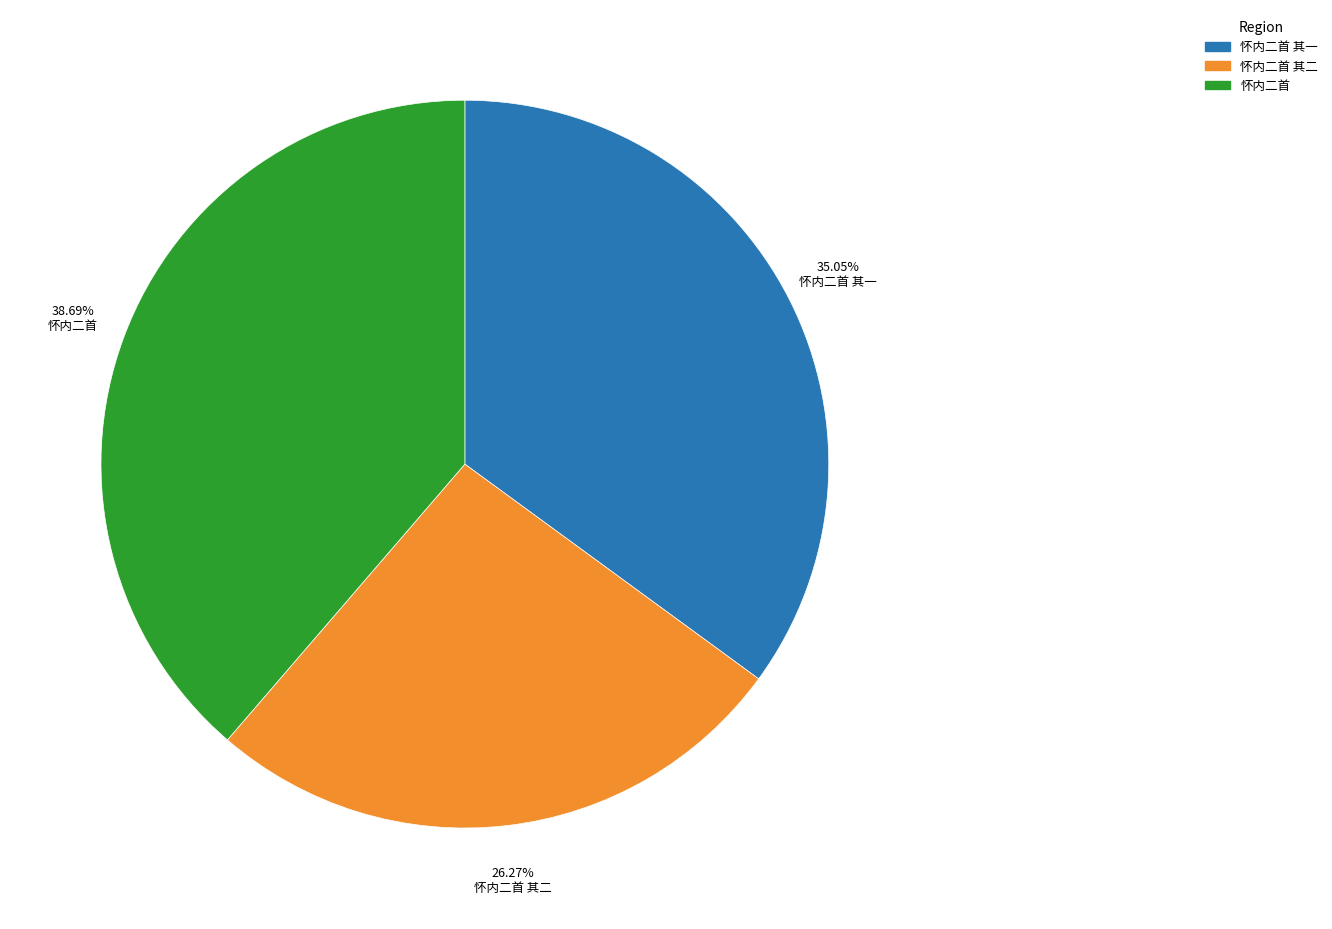

To the nearest percent, what portion does 怀内二首 represent?

39%